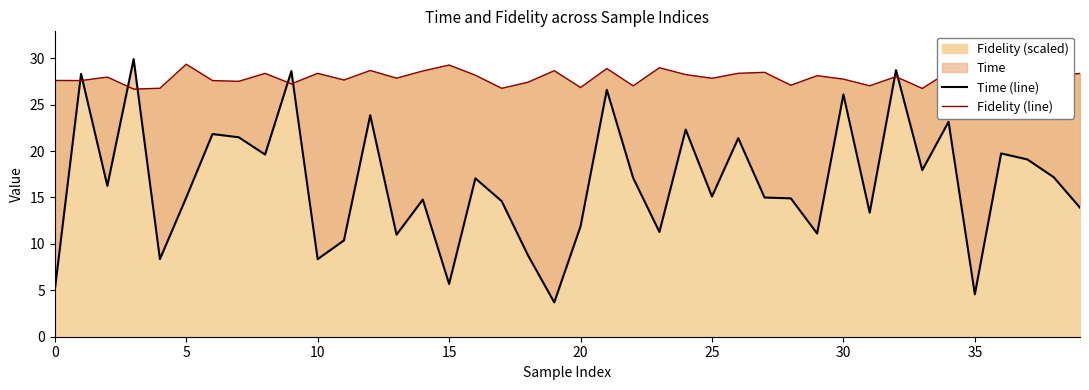

What is the highest value of the Fidelity (scaled) series?

29.3